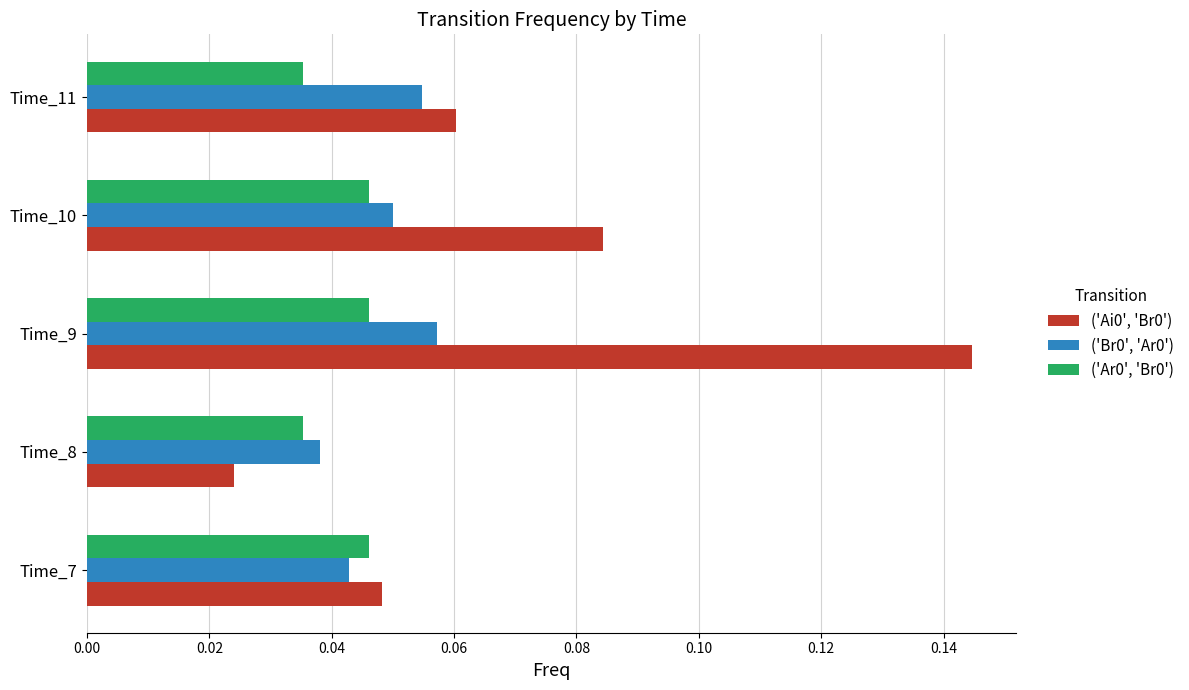

At which label is ('Br0', 'Ar0') closest to 0?

Time_8